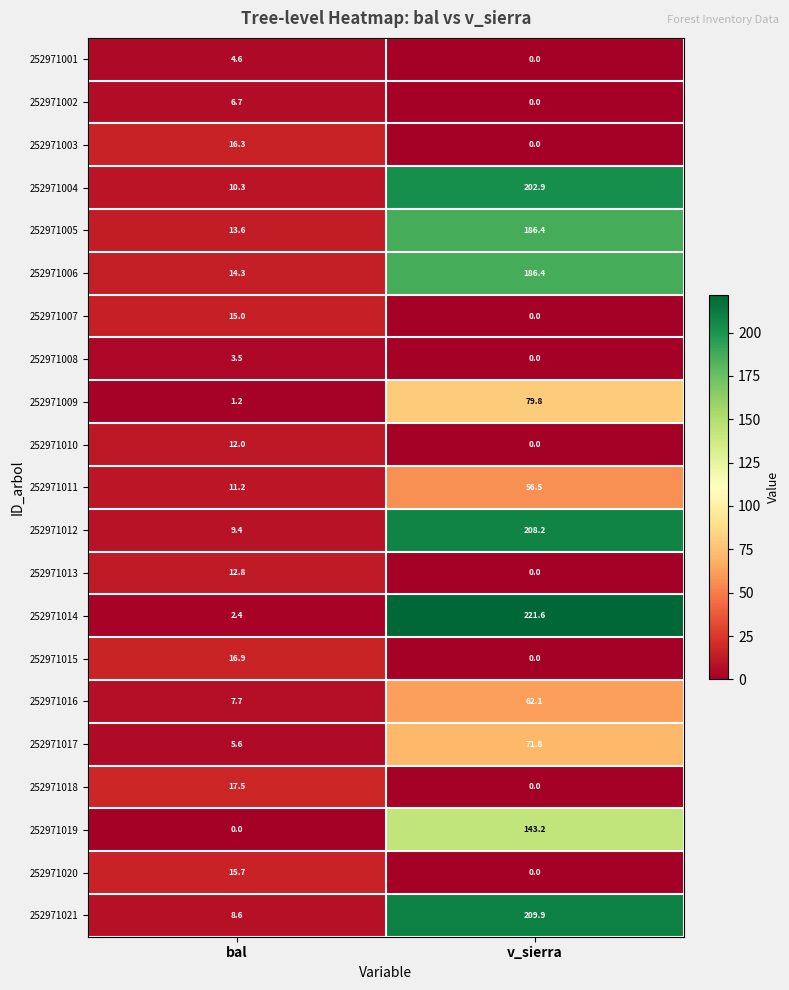

Where is 252971016 nearest to the value 34?

bal